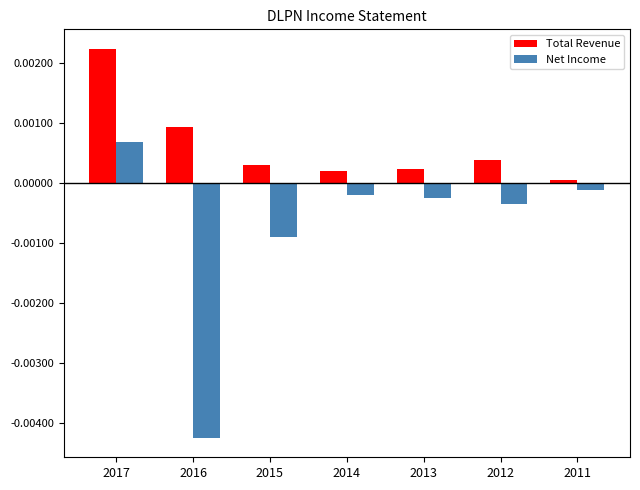

At which label is Total Revenue closest to 11450?

2016